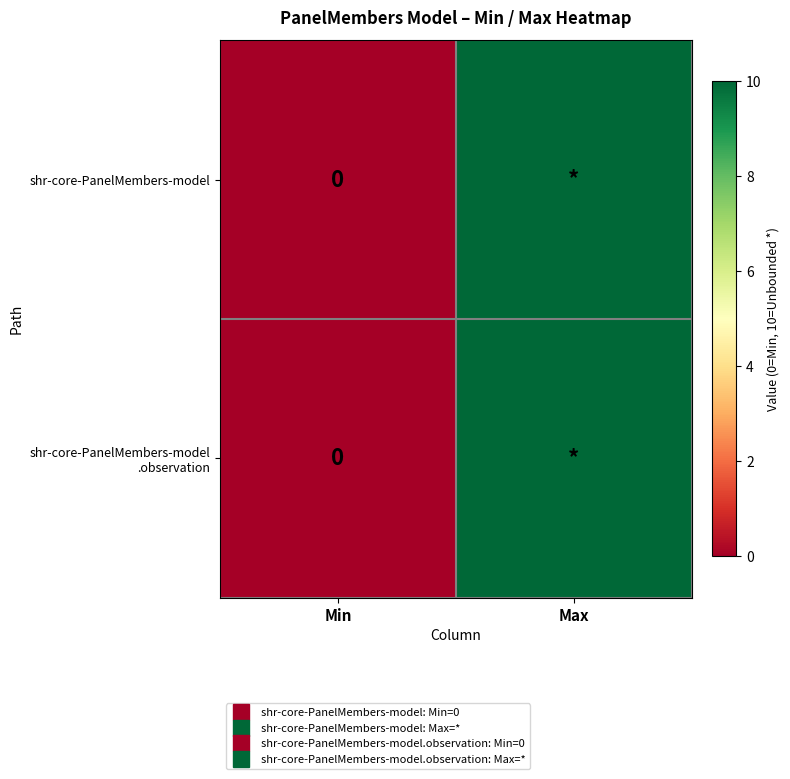

At which category is the sum across all series the highest?

Max